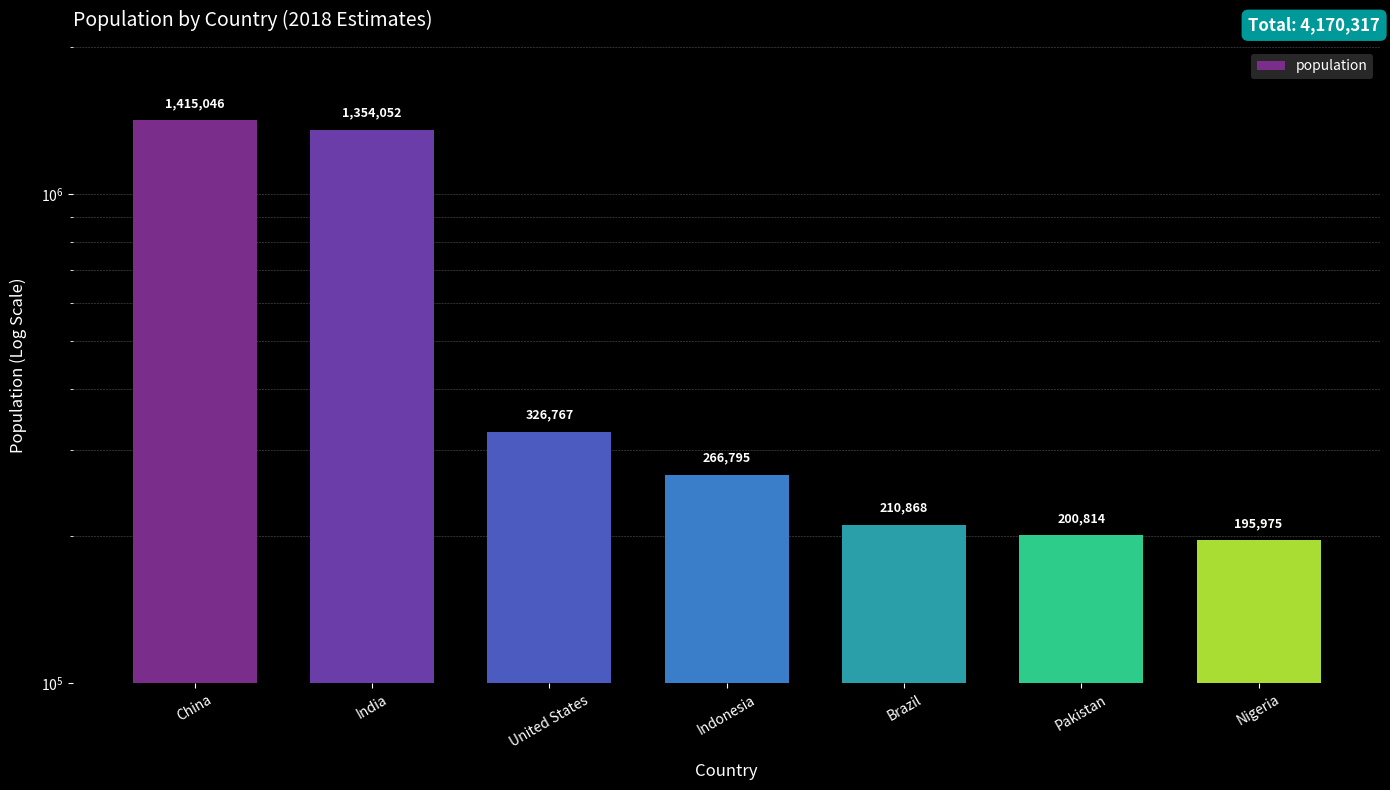

Reading left to right, extract all data points from this chart.

1415046	1354052	326767	266795	210868	200814	195975